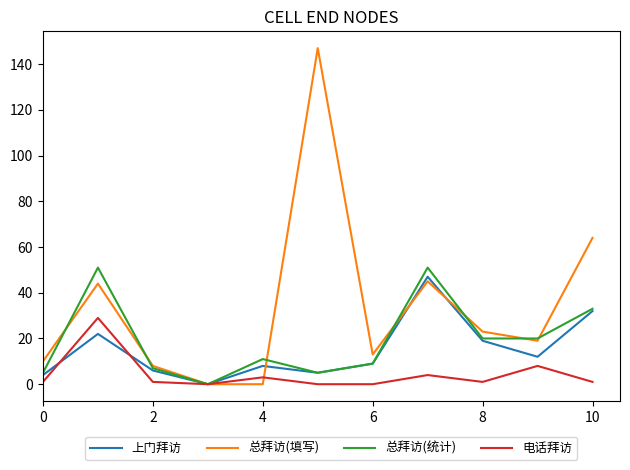

Which series has the largest total across all categories?

总拜访(填写)